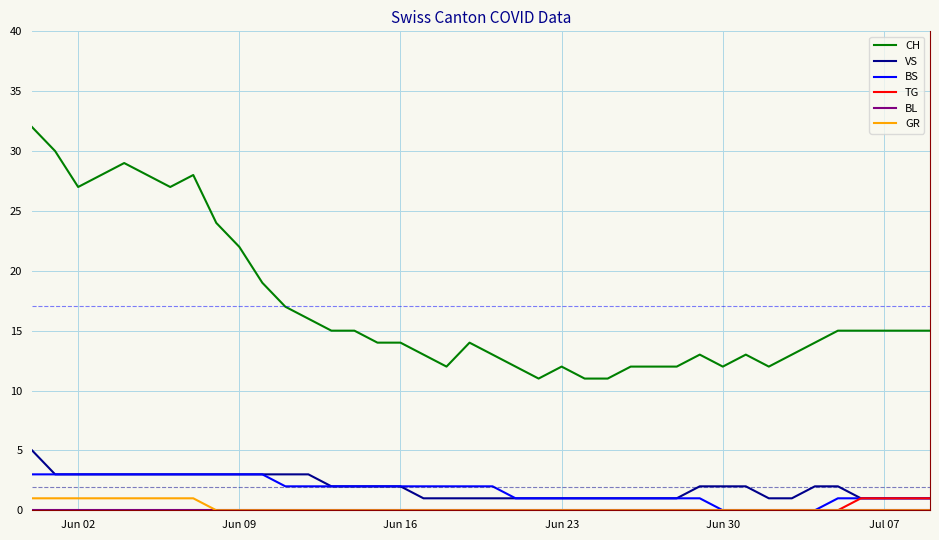

Which series has the largest range (max minus min)?

CH